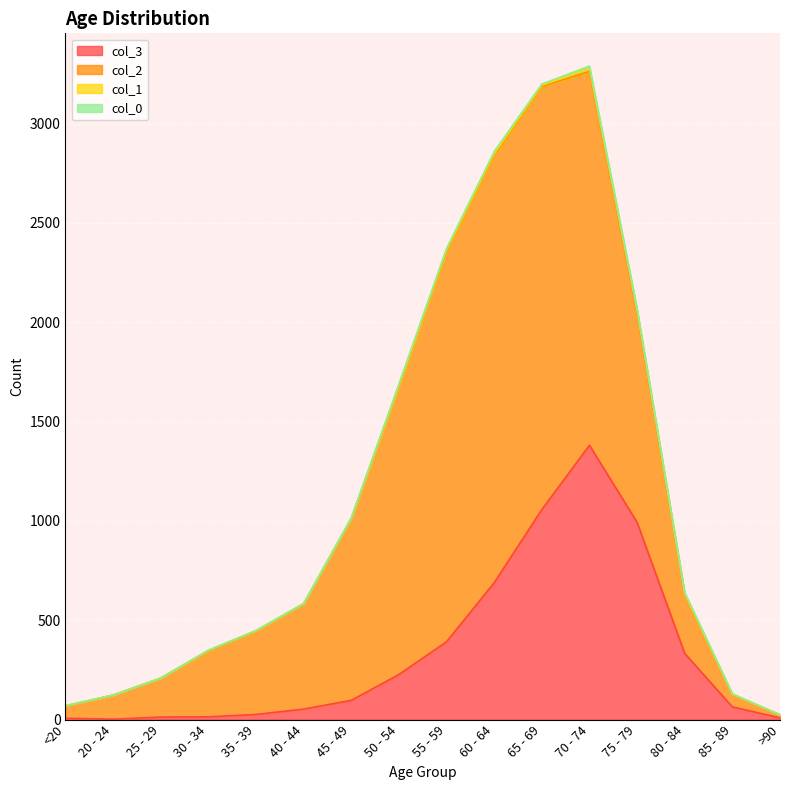

True or false: 1 and 3 intersect in this chart.

False